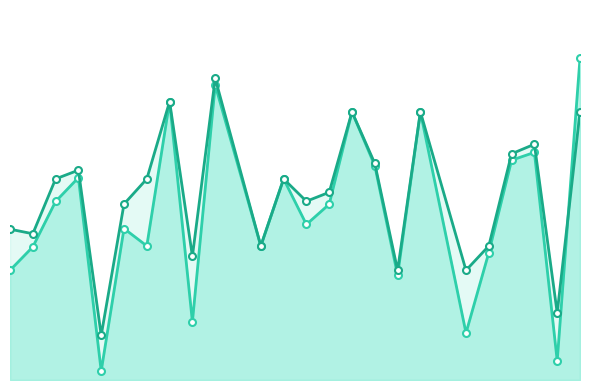

True or false: accuracy has a value of 0.2 at 7.

False